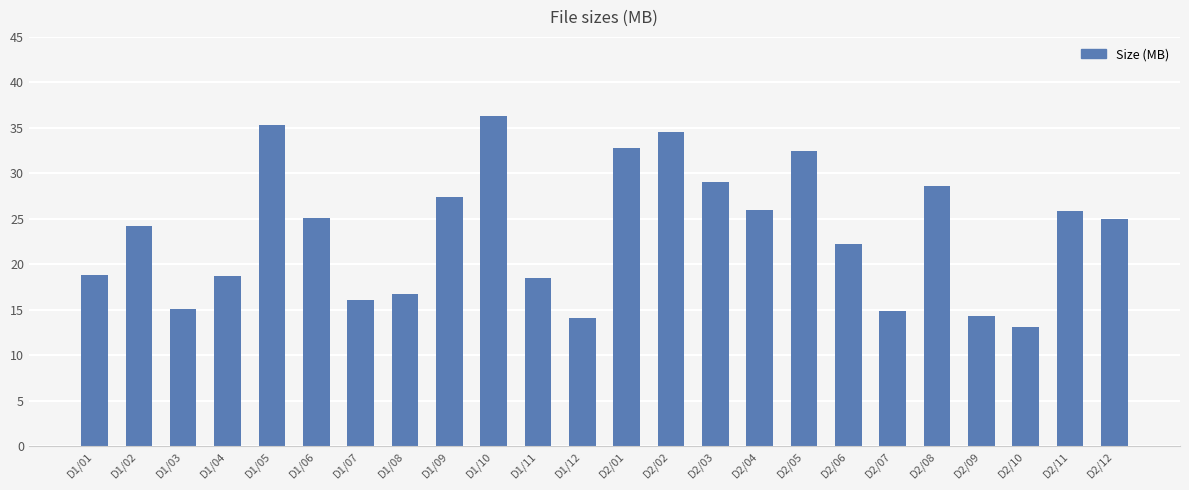

What is the change in value from D1/04 to D2/06?

+3.5